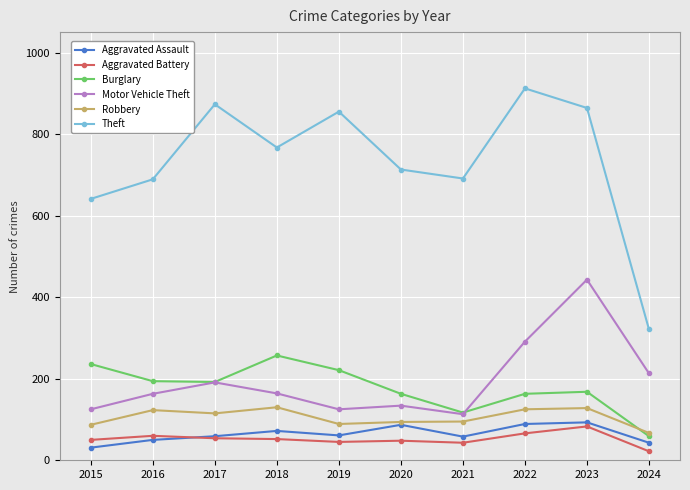

The value of Burglary at 2015 is 236. True or false?

True